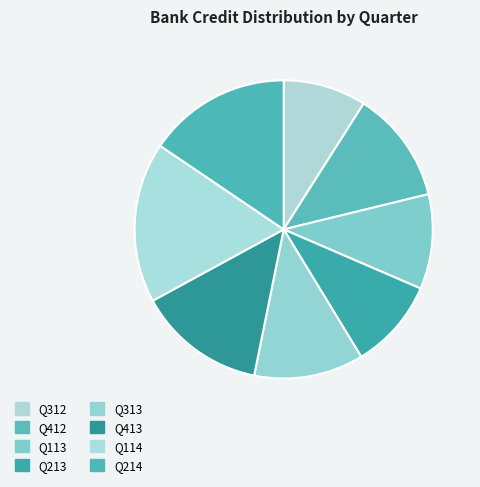

The Q114 slice represents 26% of the pie. True or false?

False